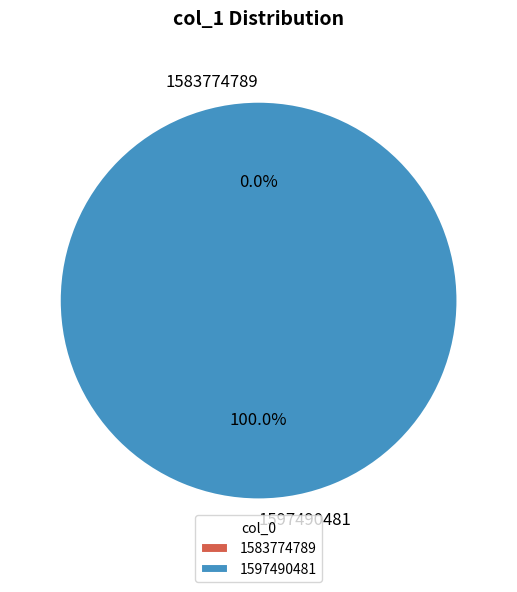

To the nearest percent, what is the difference between the largest and smallest slice percentages?

100%